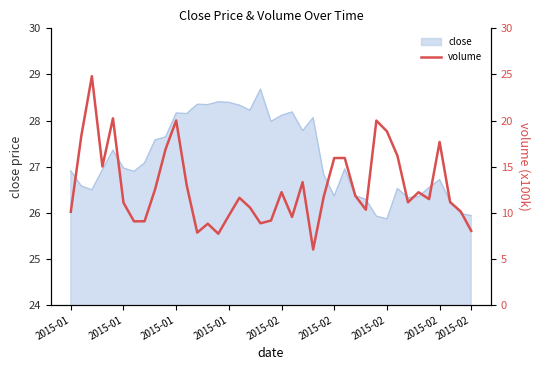

How many categories are shown in the chart?

39